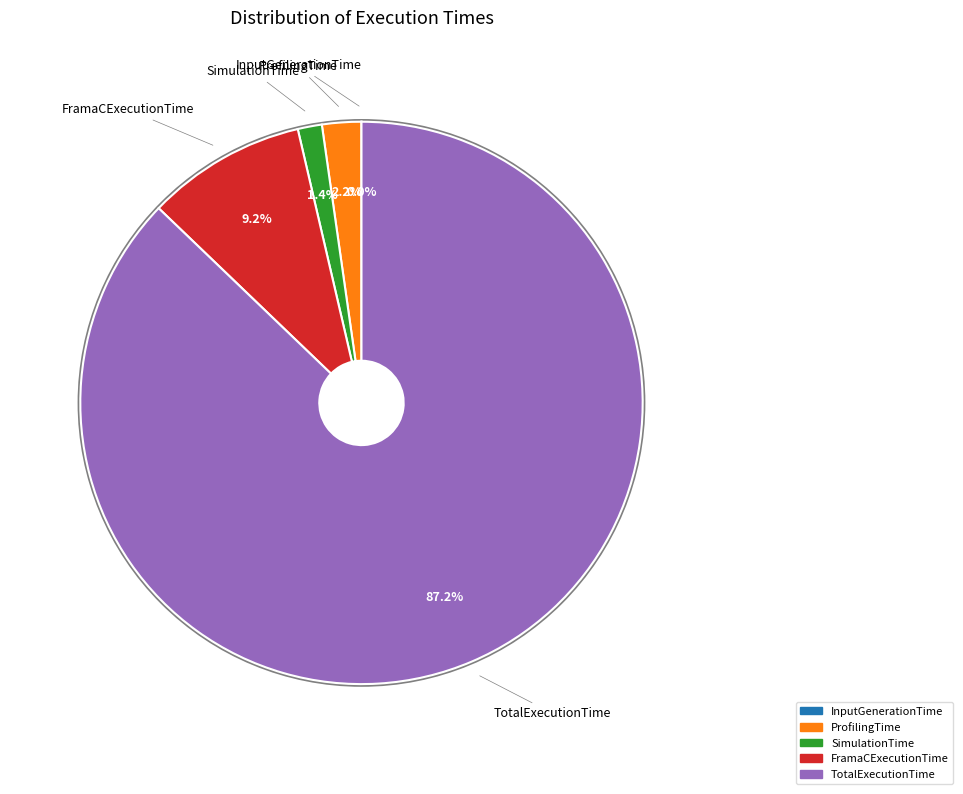

To the nearest percent, what is the combined percentage of FramaCExecutionTime and SimulationTime?

11%